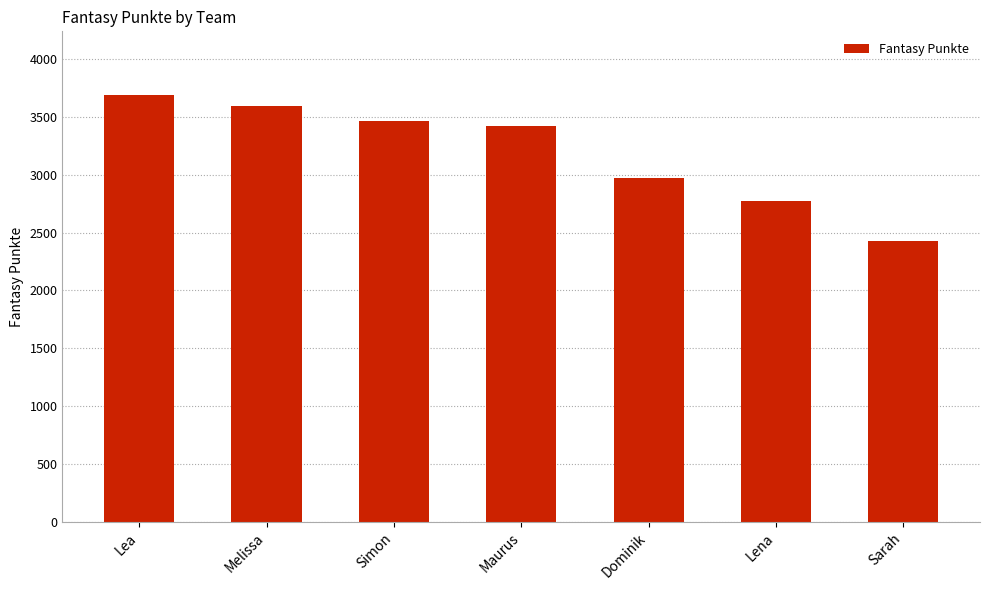

What is the average value?

3191